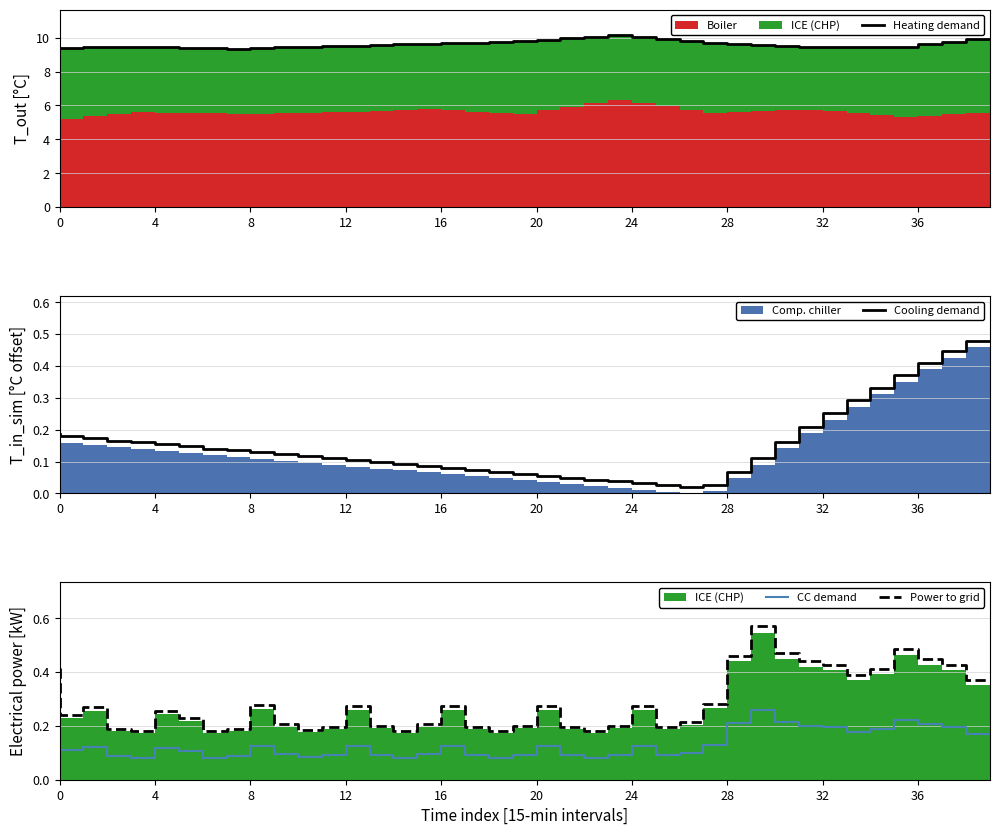

True or false: CC demand and Power to grid cross at least once.

False